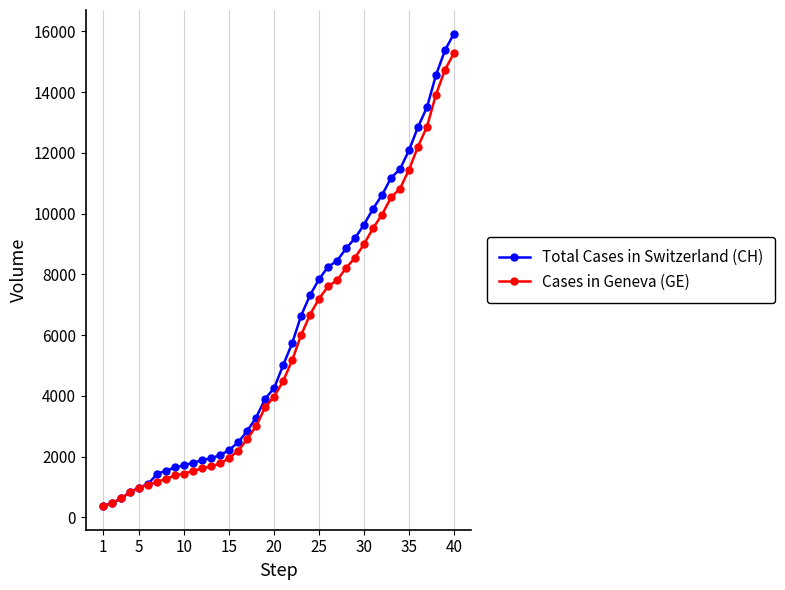

Which series has the widest spread of values?

Total Cases in Switzerland (CH)